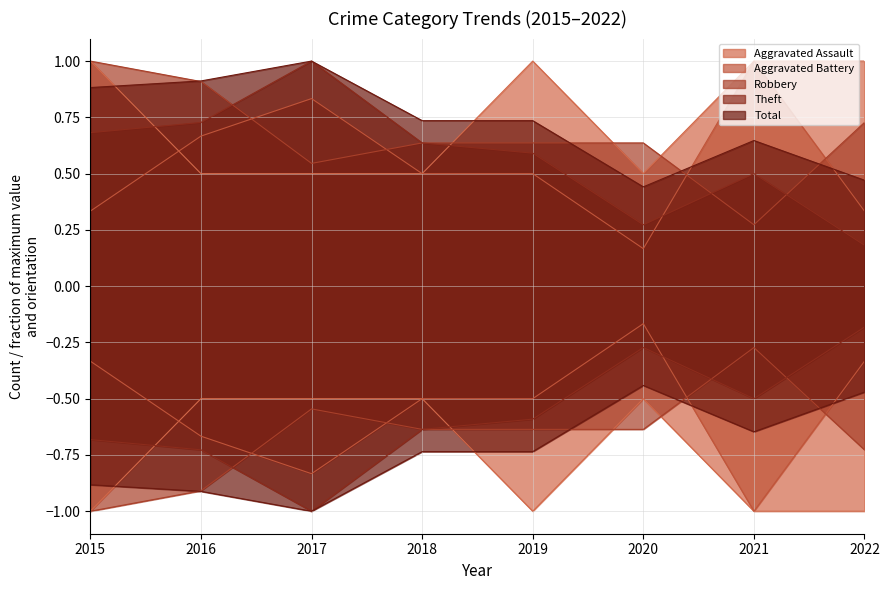

Reading left to right, transcribe all the data shown in this chart.

Aggravated Assault: 1.0	0.5	0.5	0.5	1.0	0.5	1.0	1.0
Aggravated Battery: 0.3	0.7	0.8	0.5	0.5	0.2	1.0	0.3
Robbery: 1.0	0.9	0.5	0.6	0.6	0.6	0.3	0.7
Theft: 0.7	0.7	1.0	0.6	0.6	0.3	0.5	0.2
Total: 0.9	0.9	1.0	0.7	0.7	0.4	0.6	0.5